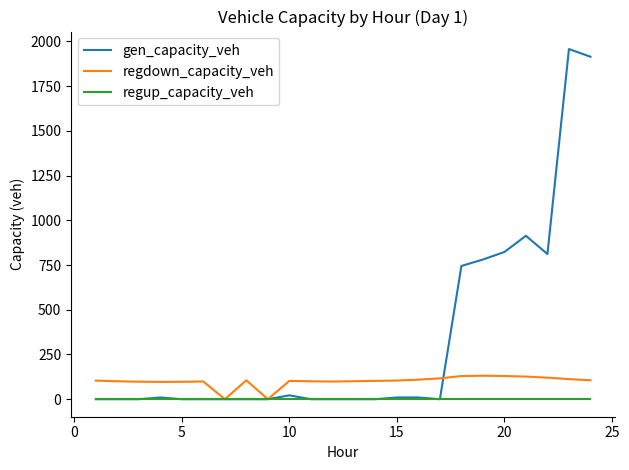

What is the maximum value shown in the chart?

1957.2